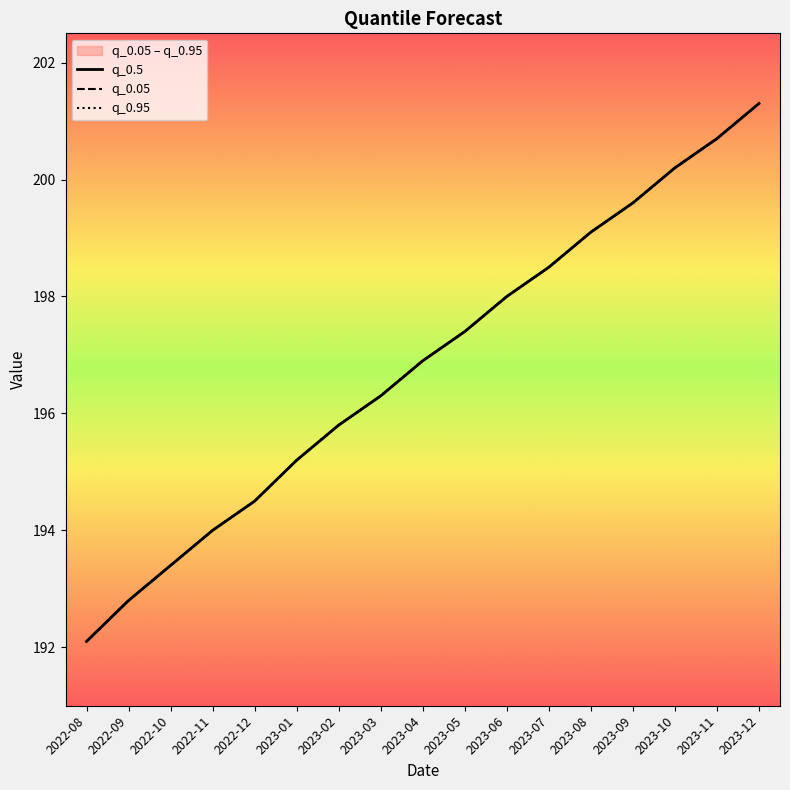

What is the average value of the q_0.95 series?

196.8